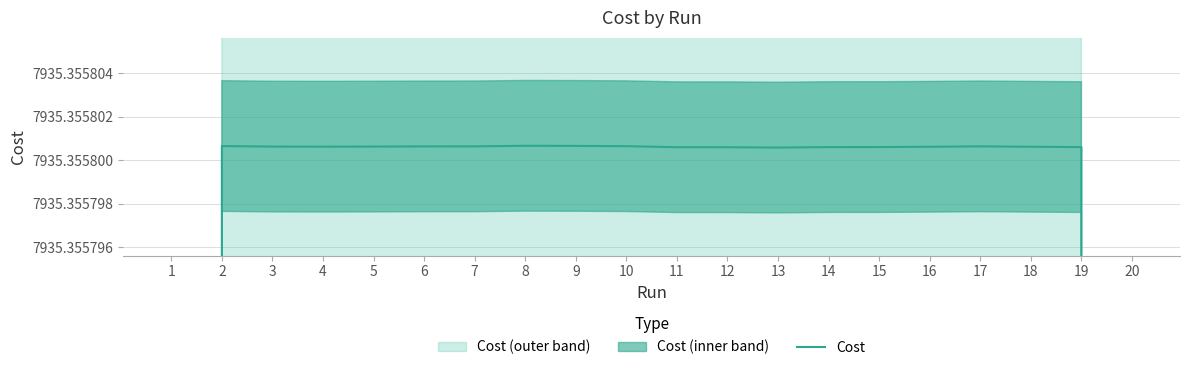

Which has a higher value, 4 or 6?

6